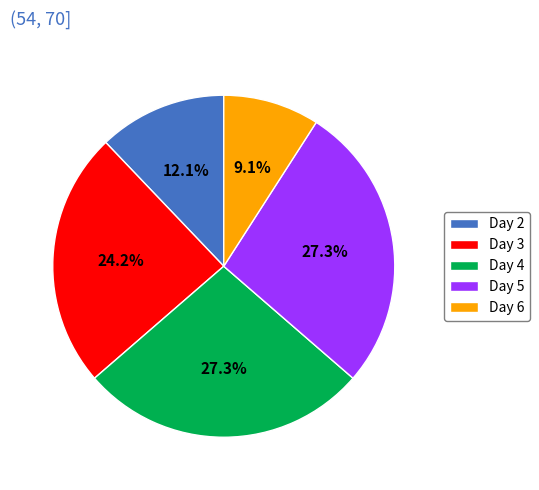

What is the ratio of the value at Day 4 to the value at Day 3?

1.1